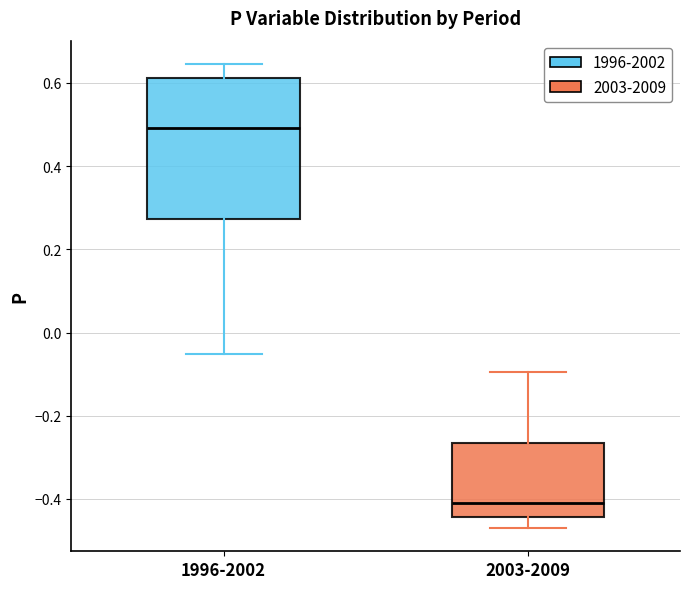

Which box has the lowest median line?

2003-2009